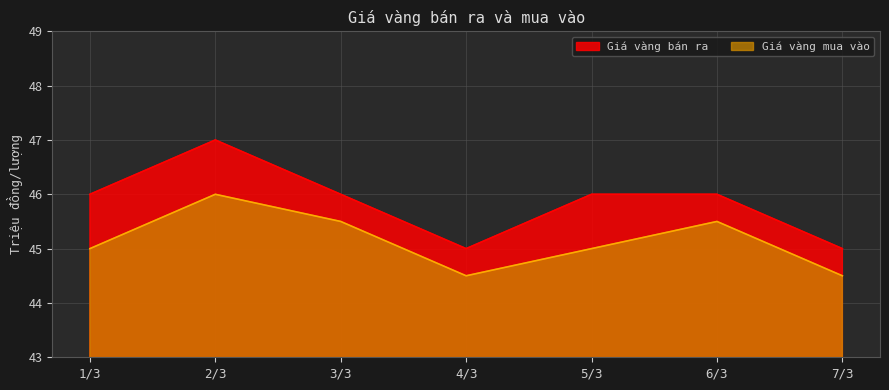

Between 4/3 and 6/3, which series saw the biggest shift?

Giá vàng bán ra